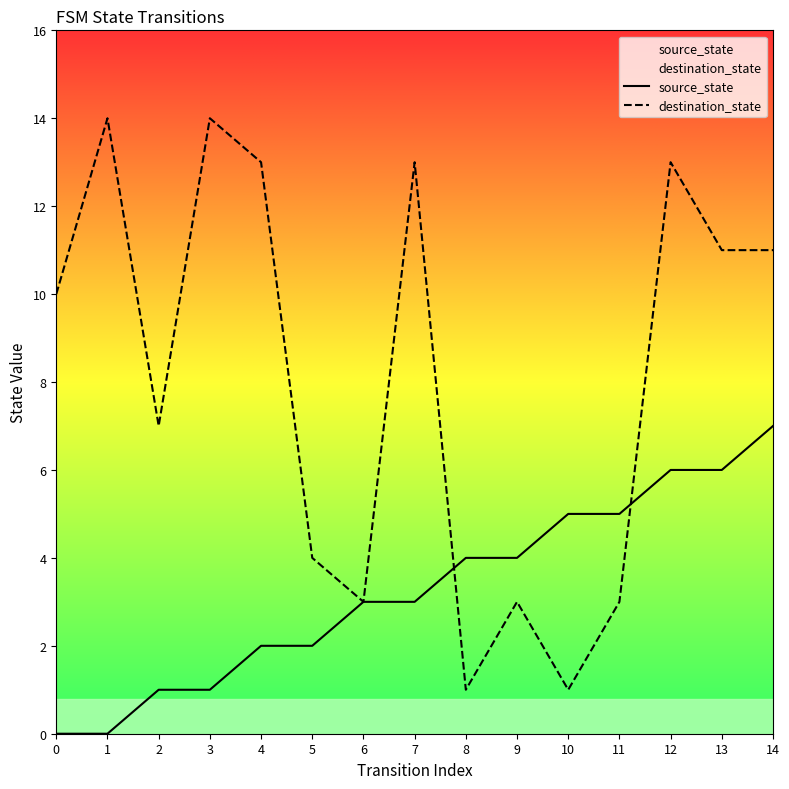

Between 8 and 14, which series saw the biggest shift?

destination_state